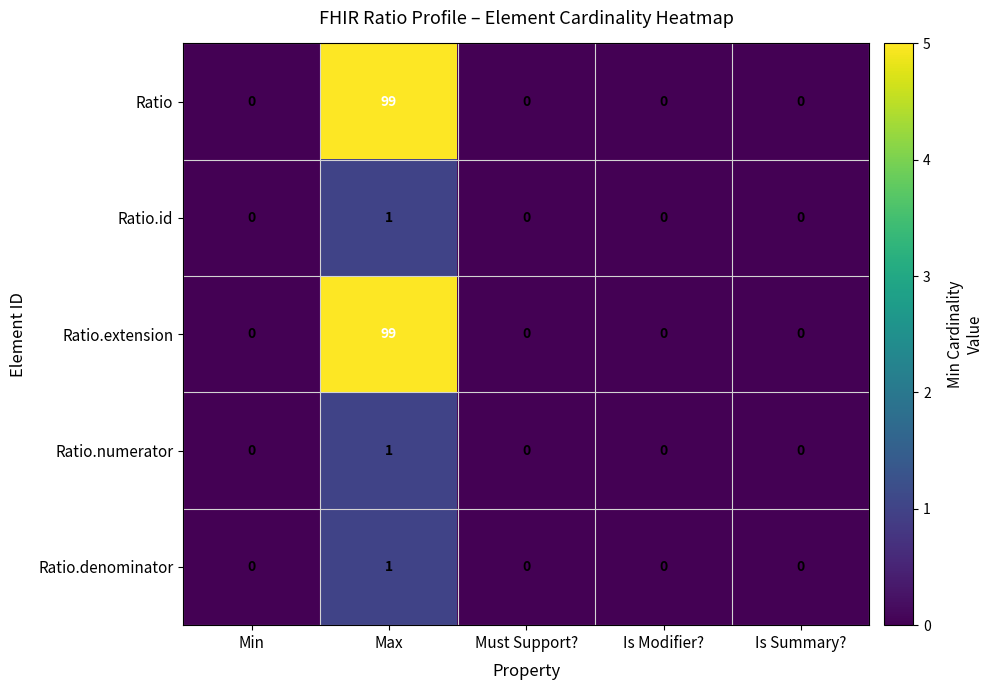

What is the sum of the Ratio.extension values at Must Support? and Max?

99